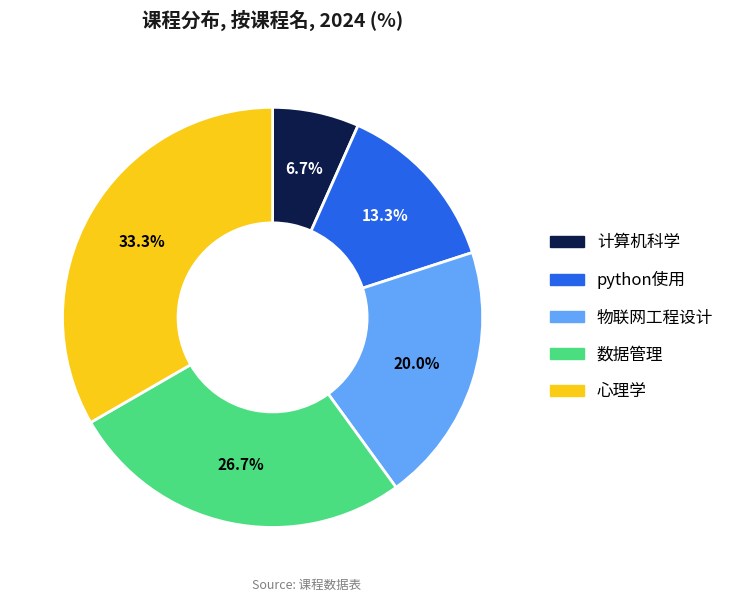

Is 物联网工程设计 the majority of the pie?

No